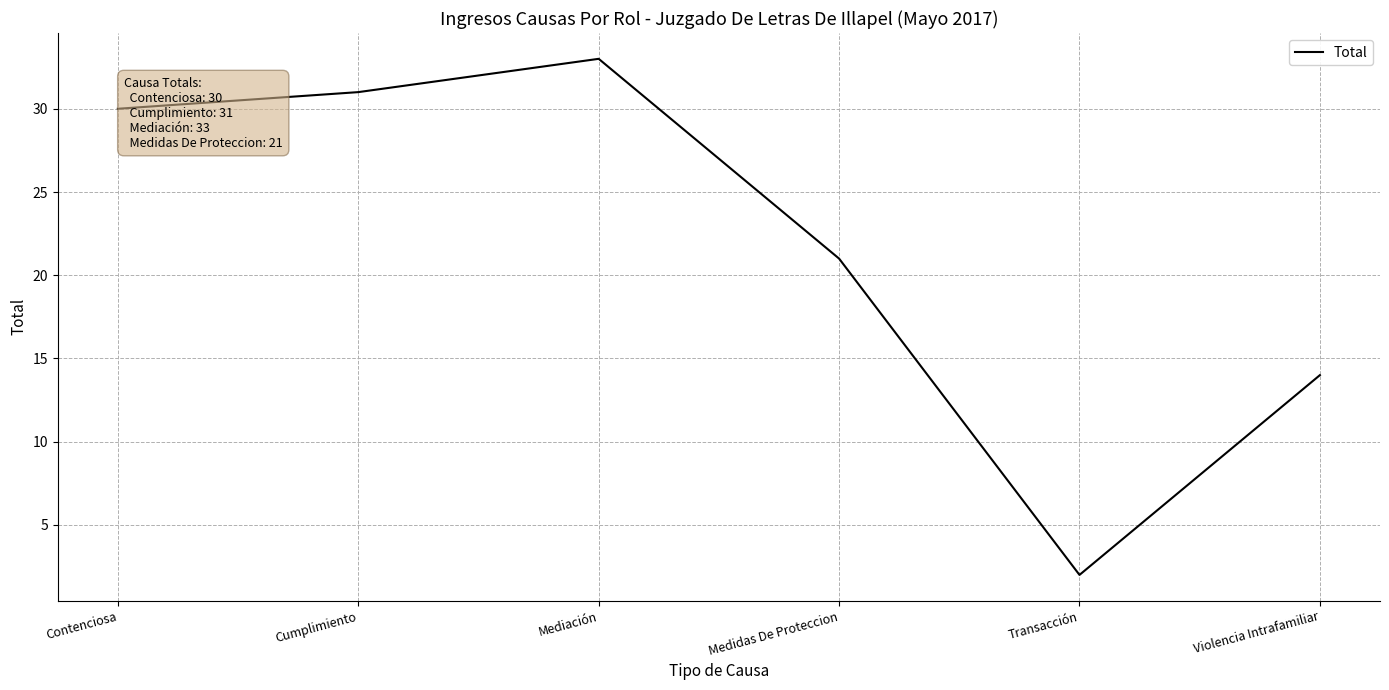

Reading left to right, list all the values displayed in this chart.

Contenciosa=30	Cumplimiento=31	Mediación=33	Medidas De Proteccion=21	Transacción=2	Violencia Intrafamiliar=14